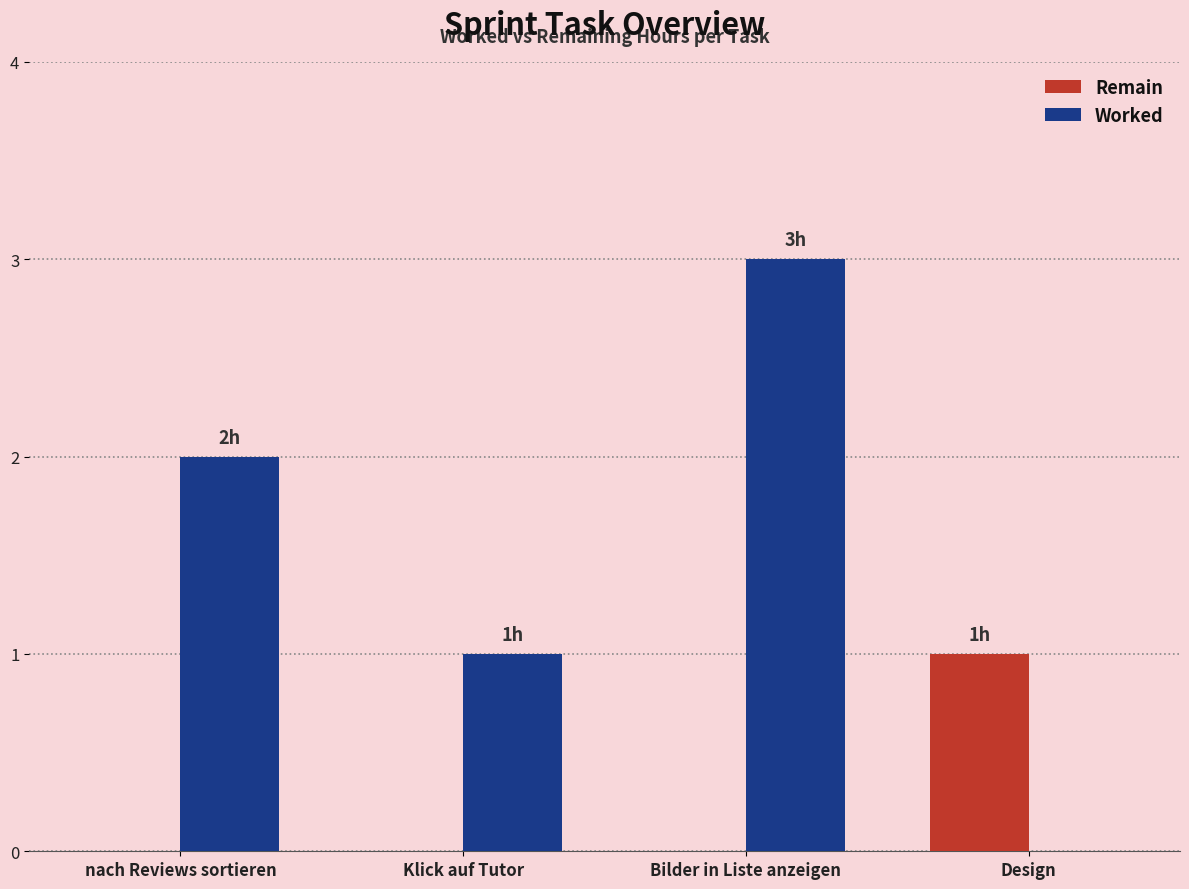

Which series has the largest total across all categories?

Worked